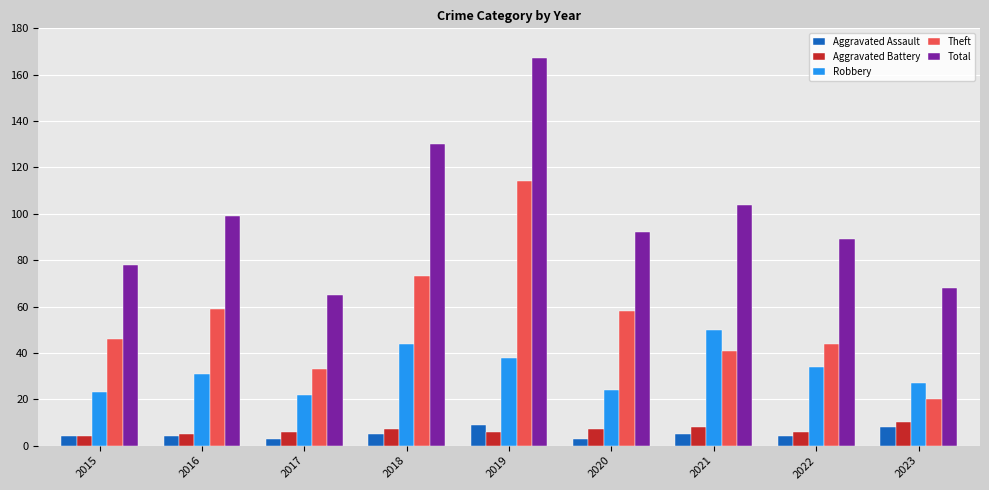

At how many categories does at least one series exceed 111?

2